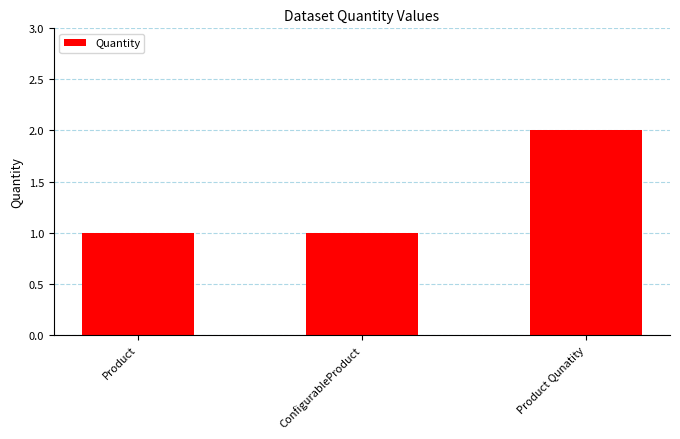

How many categories are shown in the chart?

3